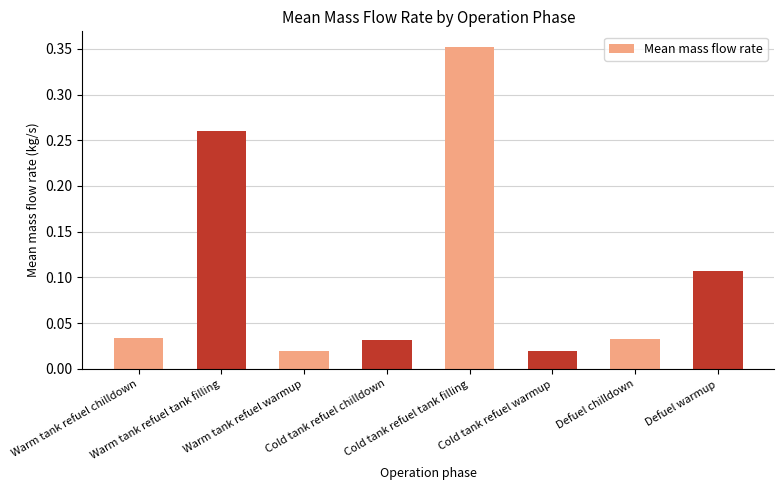

What is the label of the 3rd bar from the left?

Warm tank refuel warmup